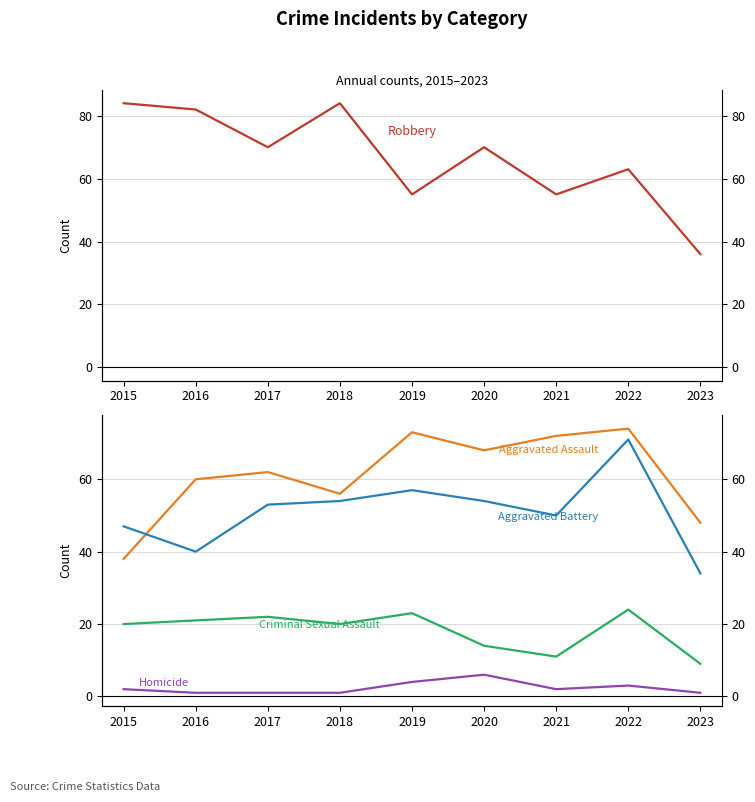

True or false: Homicide and Aggravated Assault cross at least once.

False